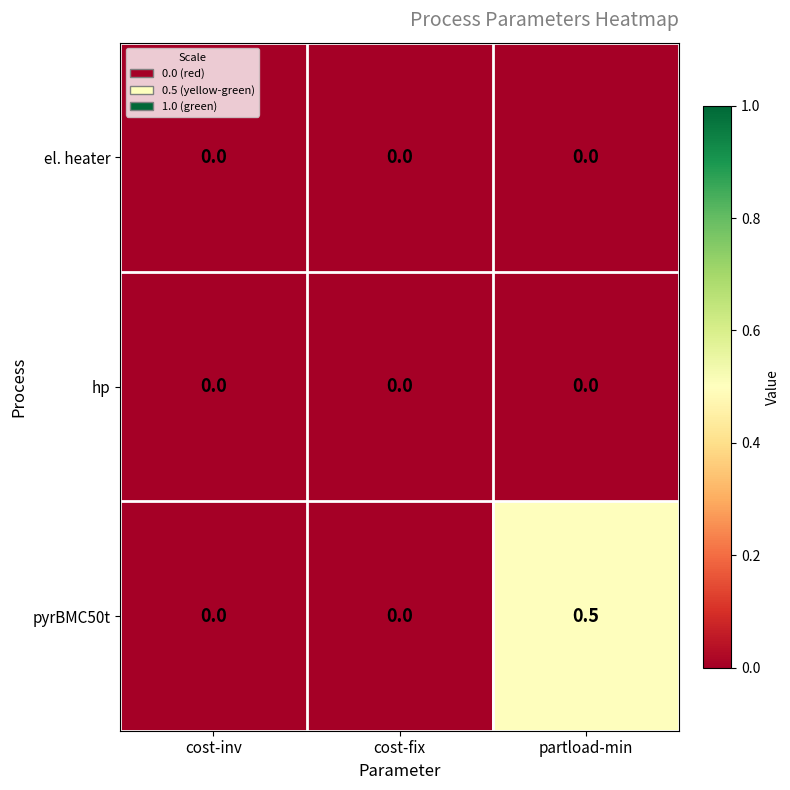

The pyrBMC50t series shows 0.3 at cost-fix. True or false?

False